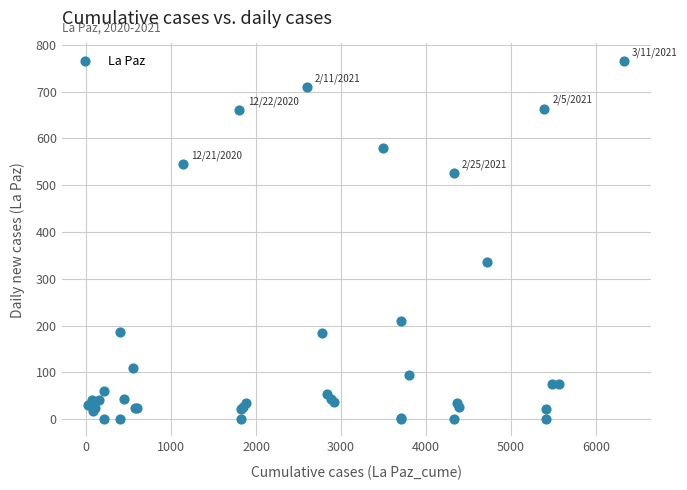

What Y value in the scatter plot is closest to 383?

336